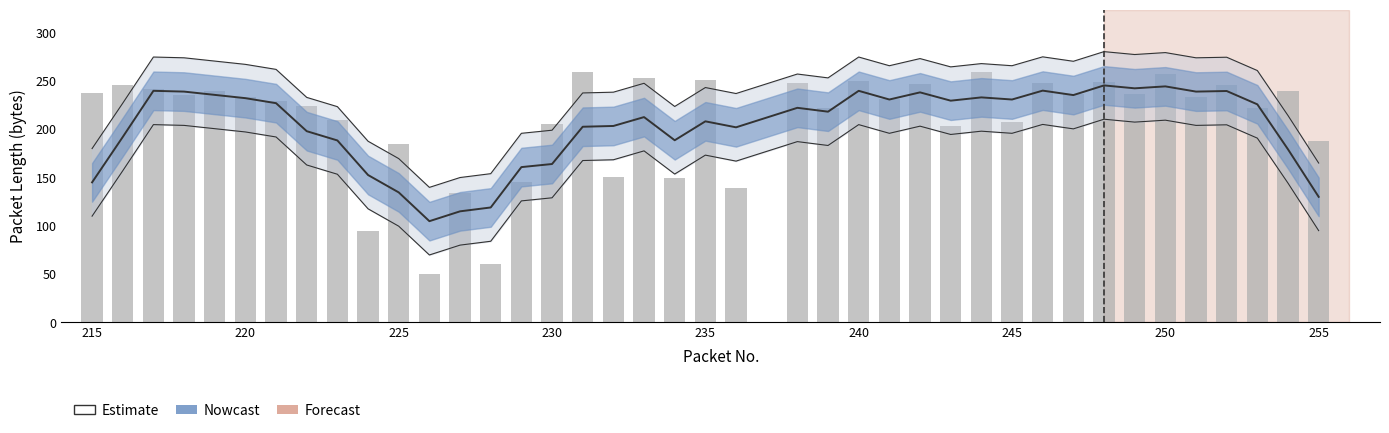

What is the smallest value displayed?

50